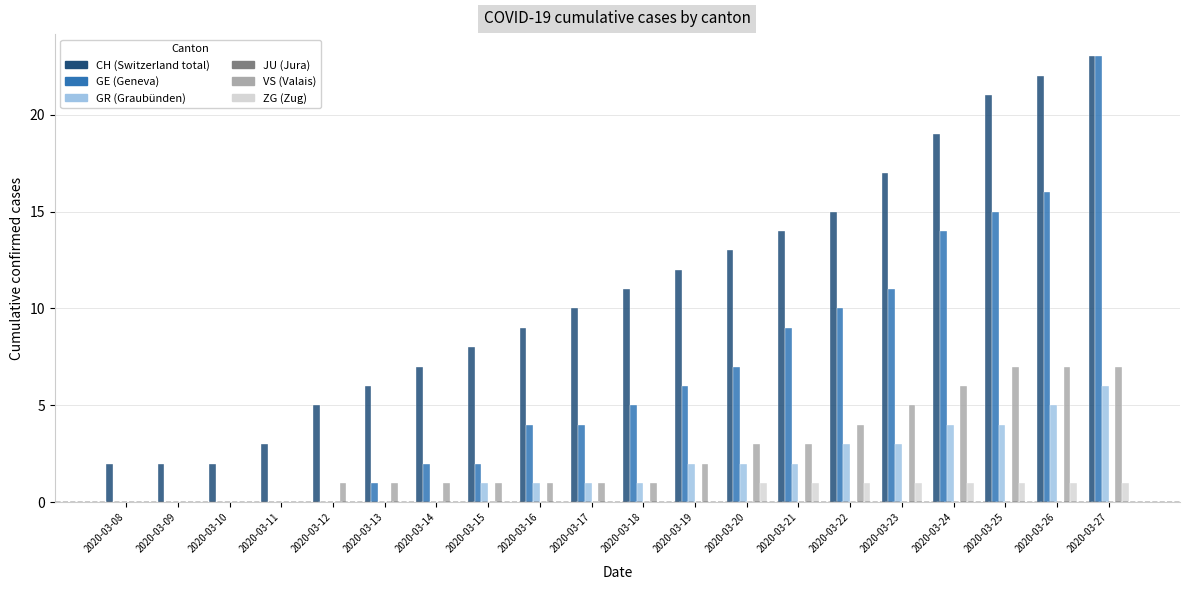

What is the maximum value shown in the chart?

23